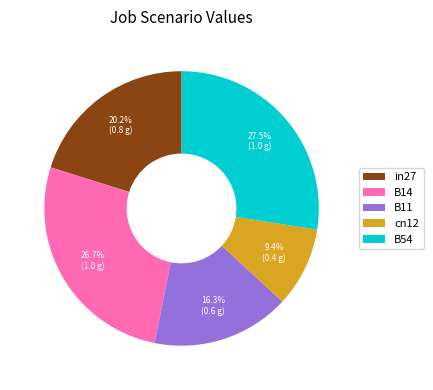

Between in27 and B14, which is larger?

B14